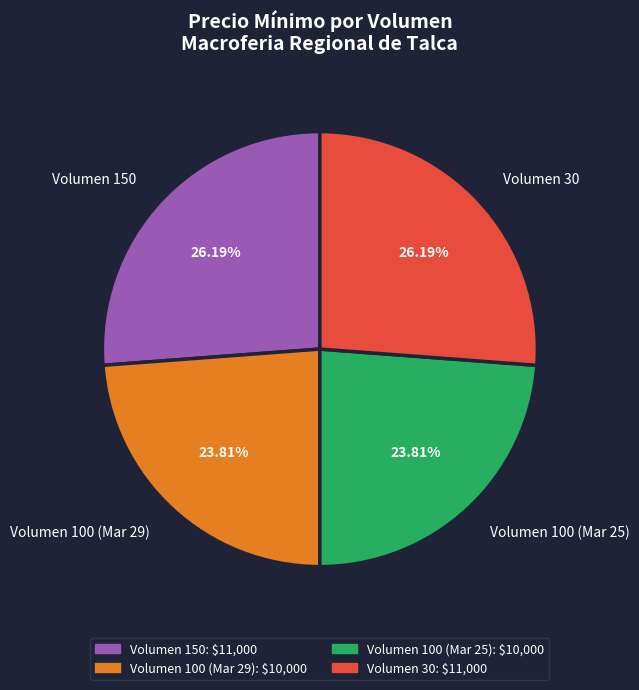

To the nearest percent, what is the difference between the largest and smallest slice percentages?

2%